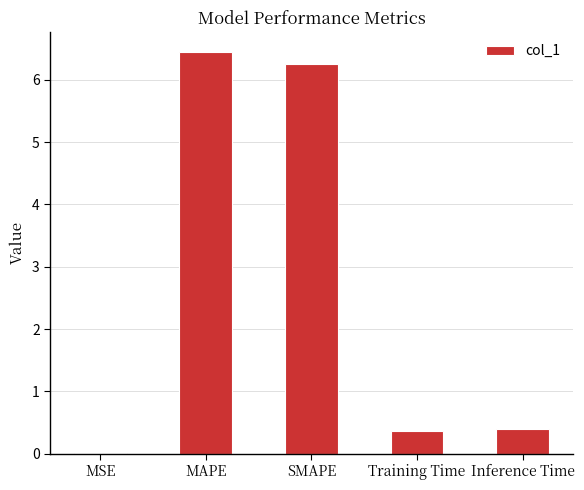

What is the change in value from MAPE to Inference Time?

-6.1